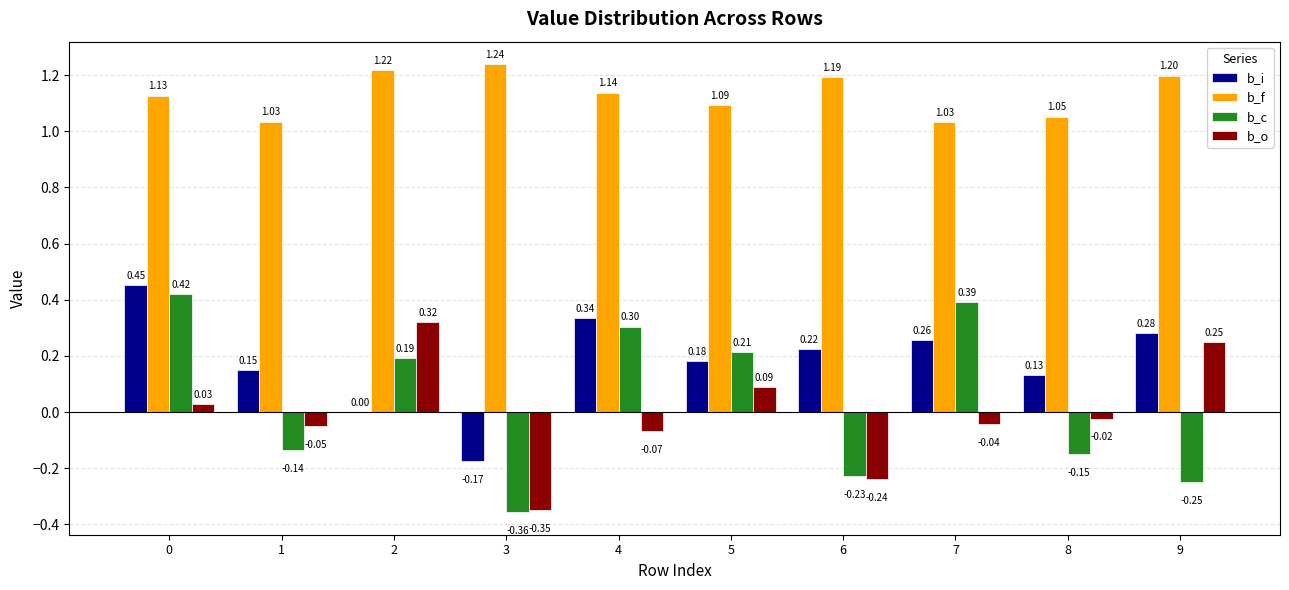

Is the value of b_c at 5 greater than the value of b_o at 6?

Yes